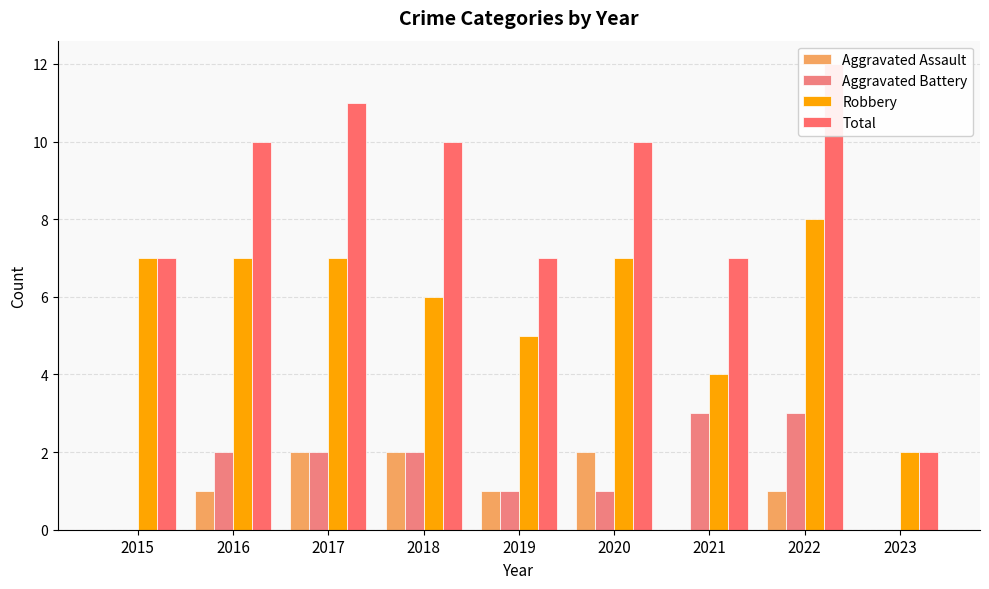

What is the value of the Aggravated Battery bar at the 7th from the left?

3